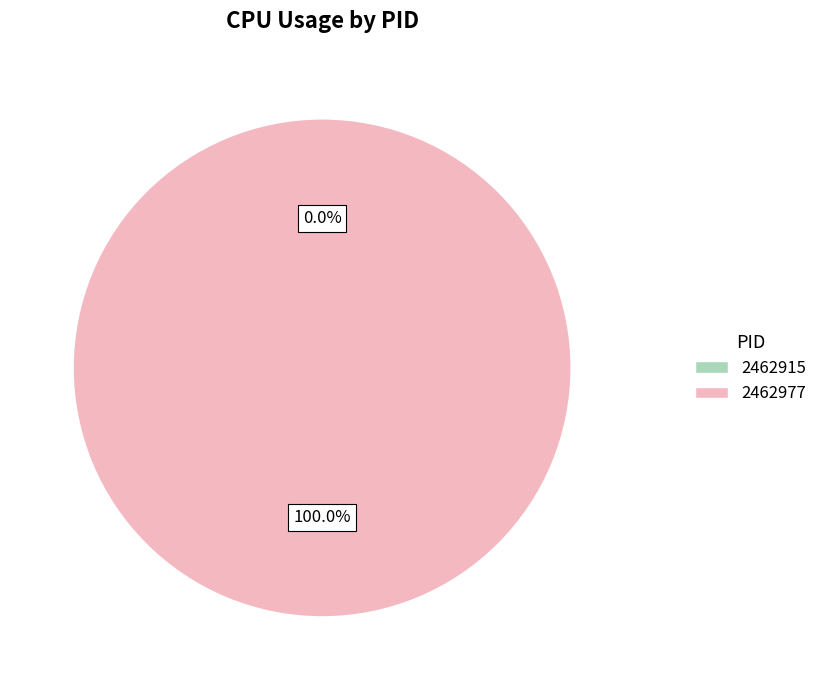

What percentage is the 2462977 slice, to the nearest percent?

100%